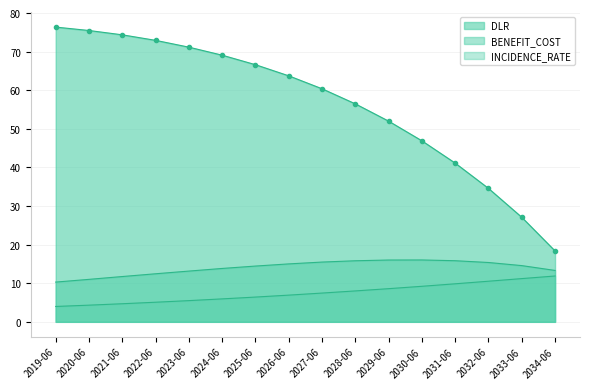

Which series changed the most between 2025-06 and 2026-06?

INCIDENCE_RATE